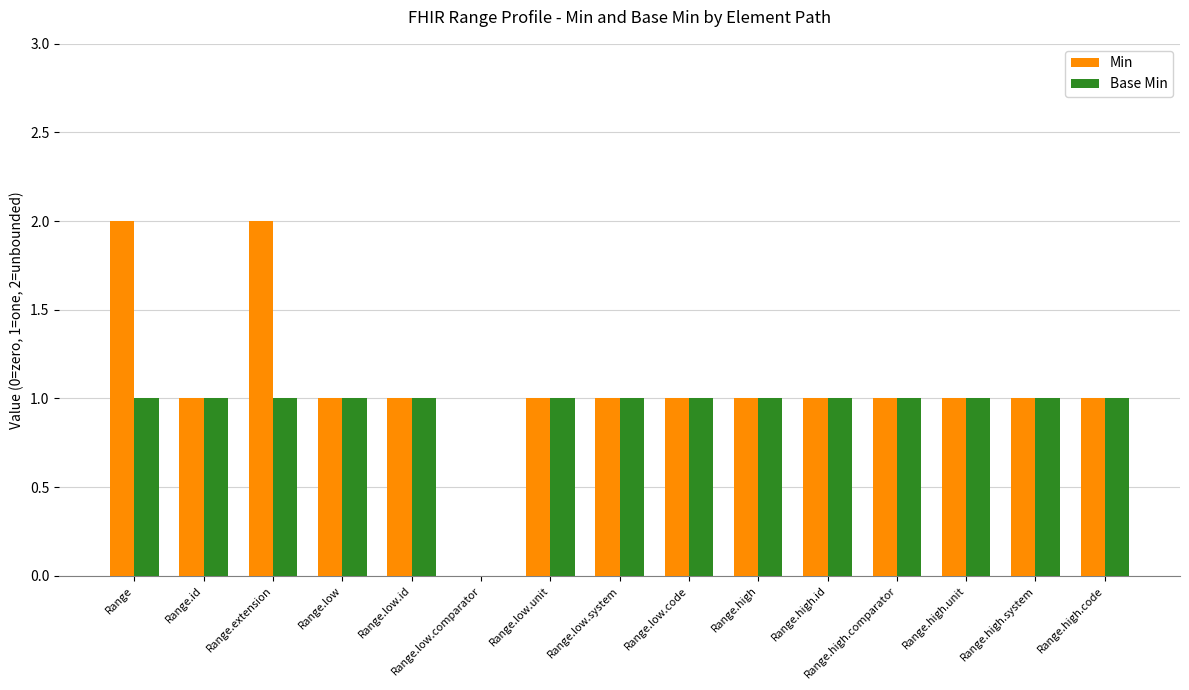

Which series has the largest total across all categories?

Min